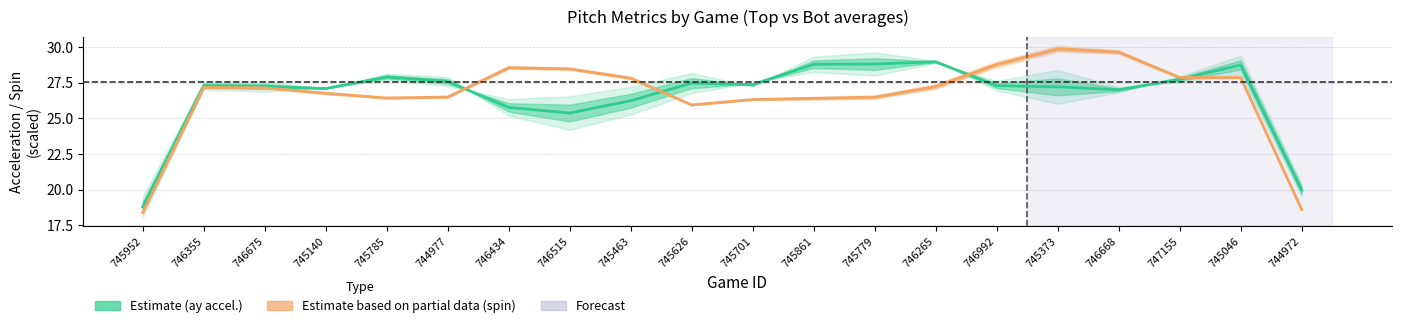

How many interior local valleys does the ay midline (Estimate) series have?

4